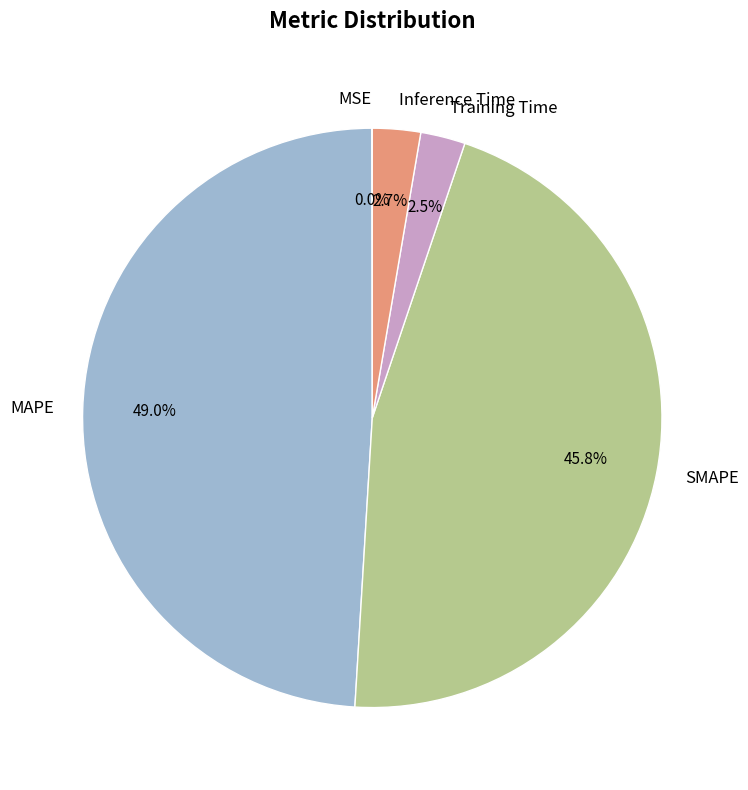

What portion of the pie excludes MAPE?

51.0%